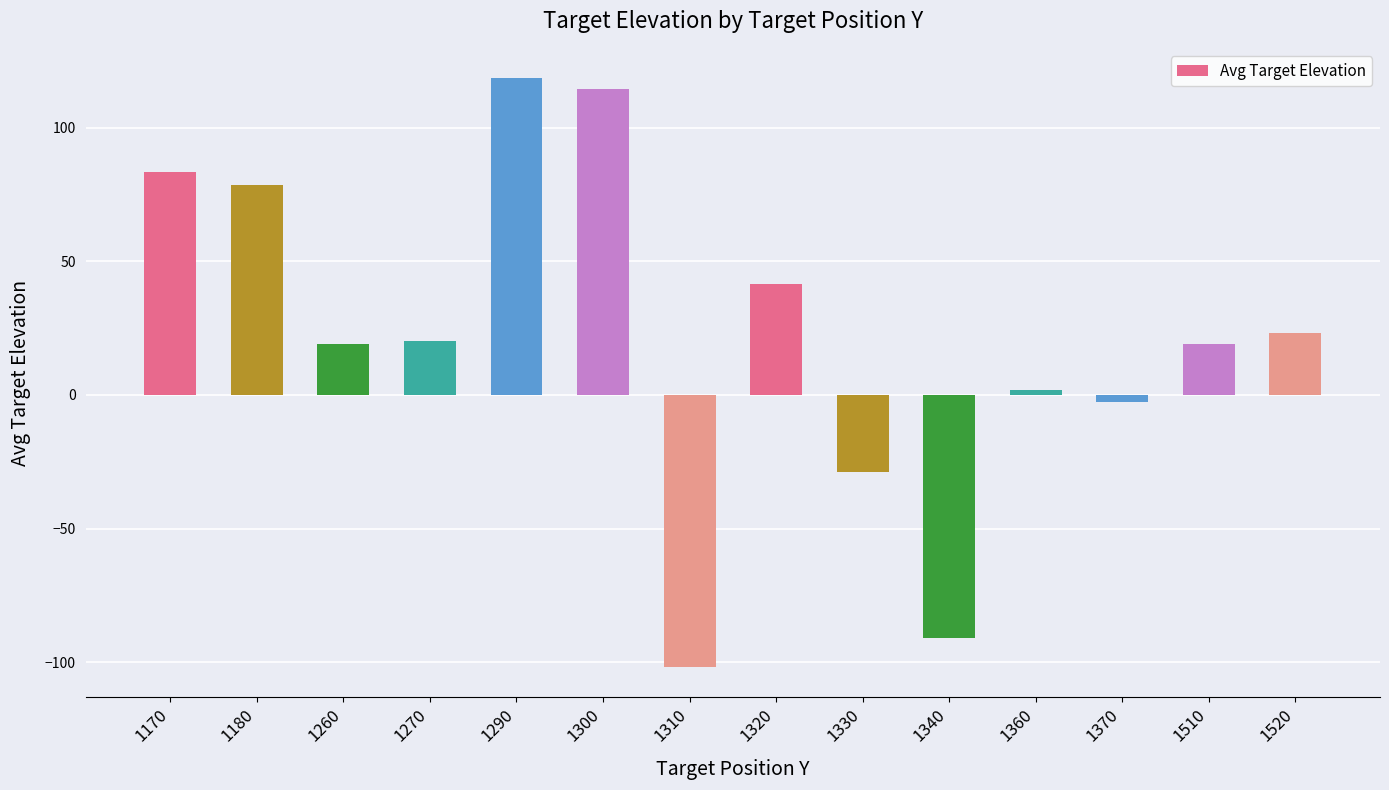

Is it true that the value at 1260 is 19.0?

True